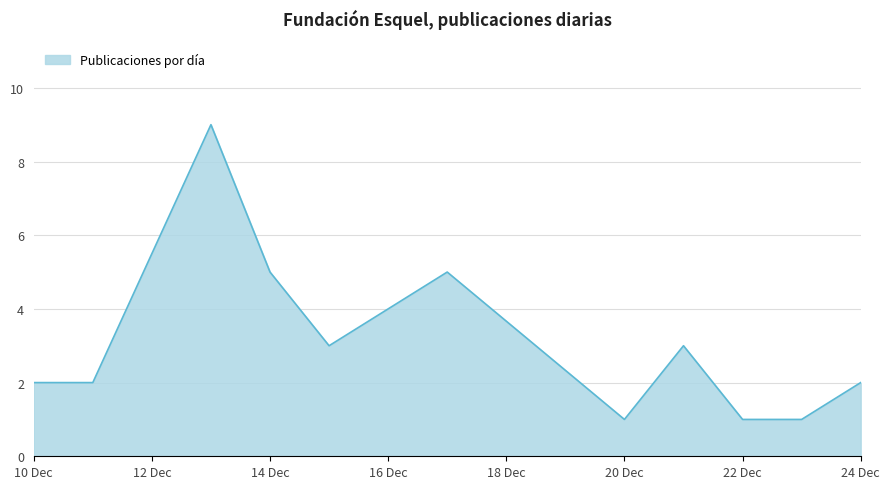

What is the difference between the maximum and minimum values?

8